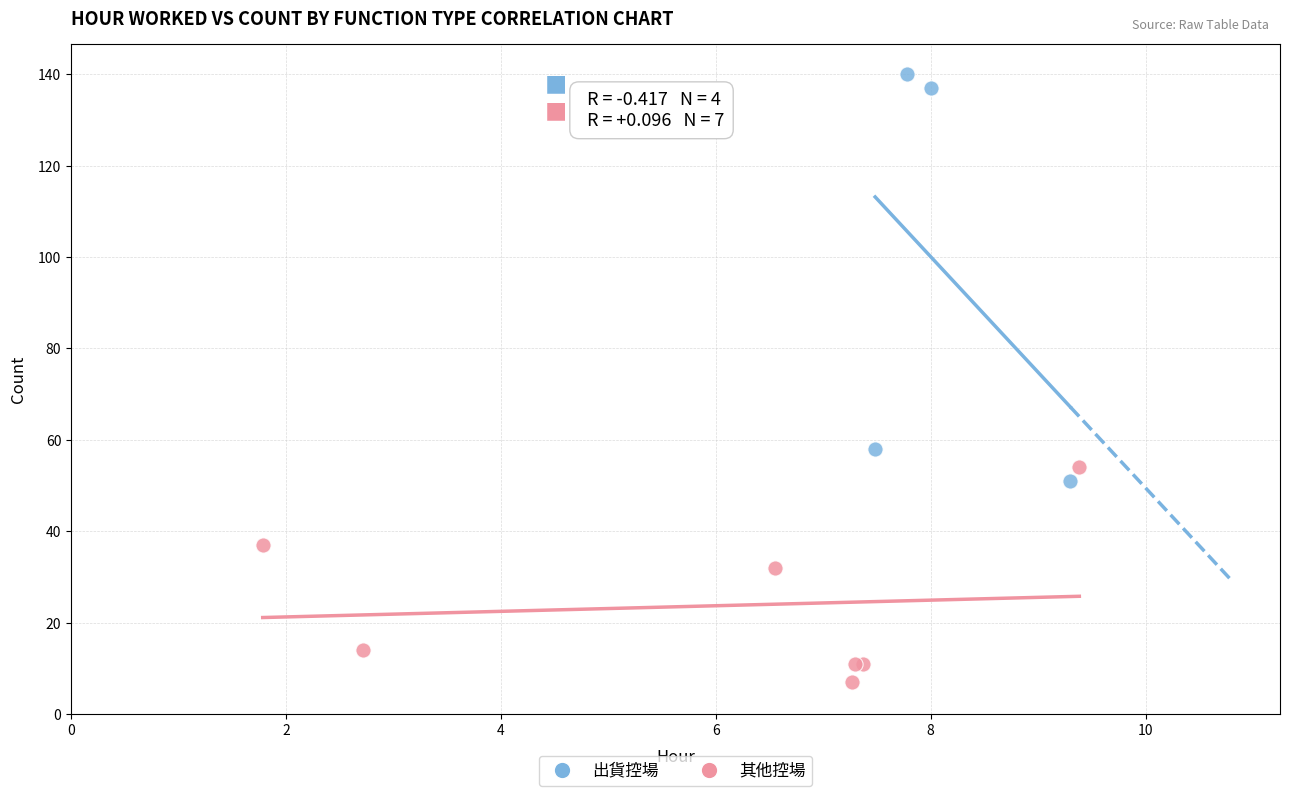

What are all the series names shown in the legend?

出貨控場, 其他控場